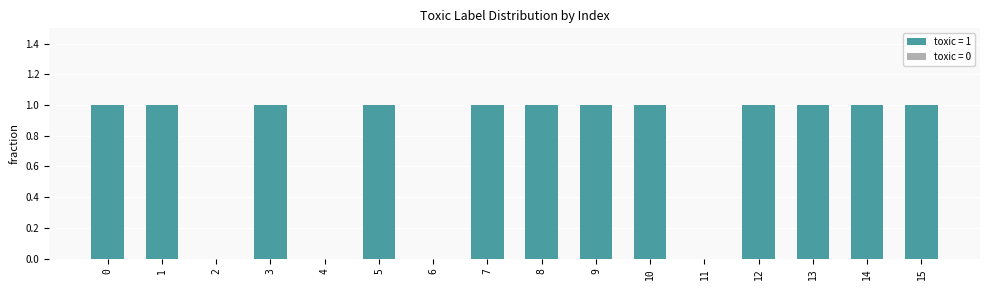

The chart shows a value of 0 at 0. True or false?

False